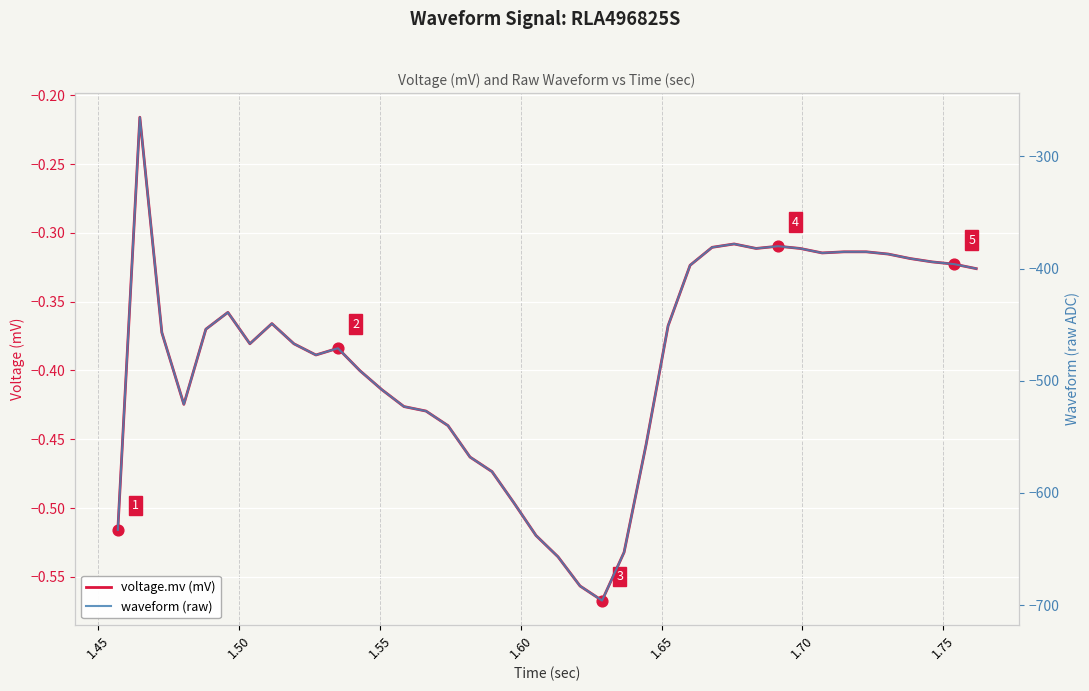

Which series reaches the minimum Y coordinate?

waveform (raw)